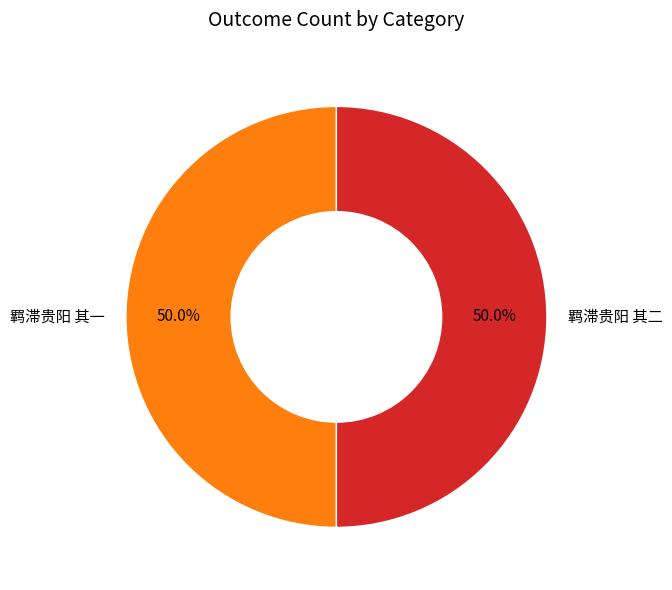

Is the sum of 羁滞贵阳 其二 and 羁滞贵阳 其一 greater than half?

Yes